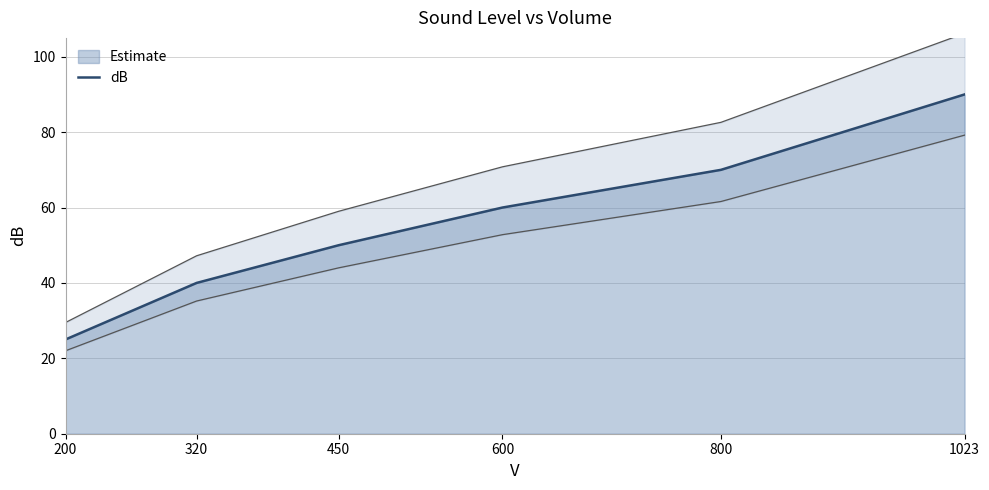

Read the value at 450, to the nearest 10.

50